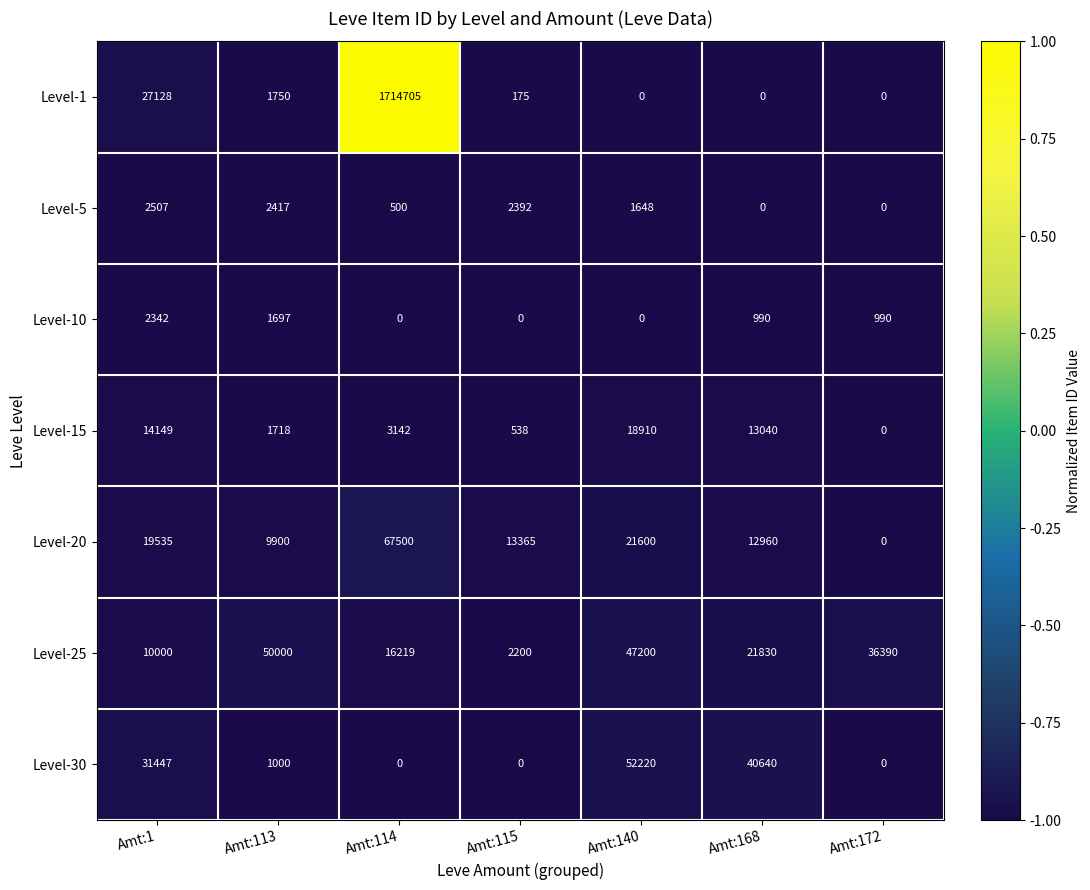

At which label is Level-5 closest to 1253?

Amt:140